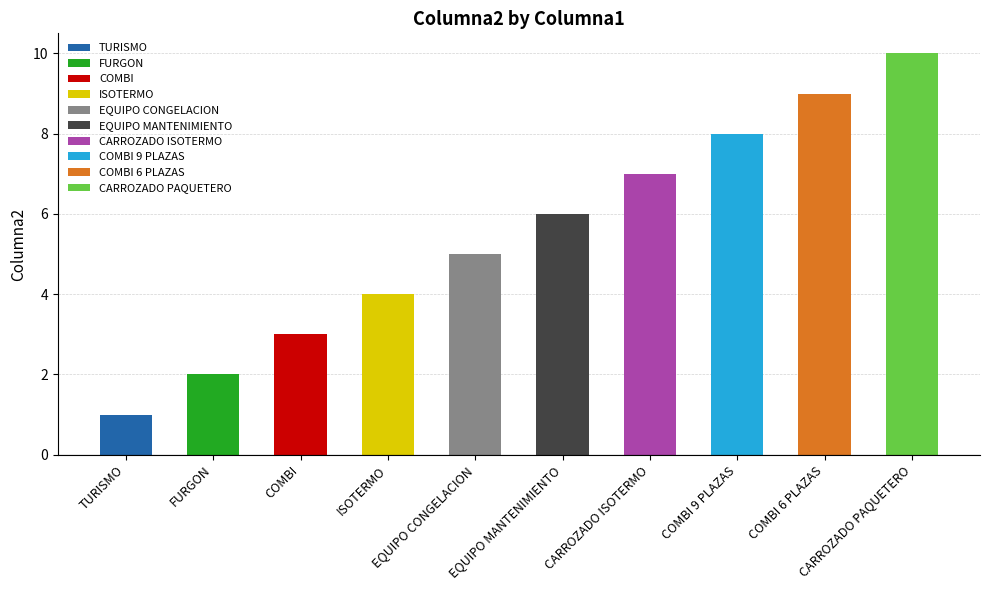

What is the greatest value displayed?

10